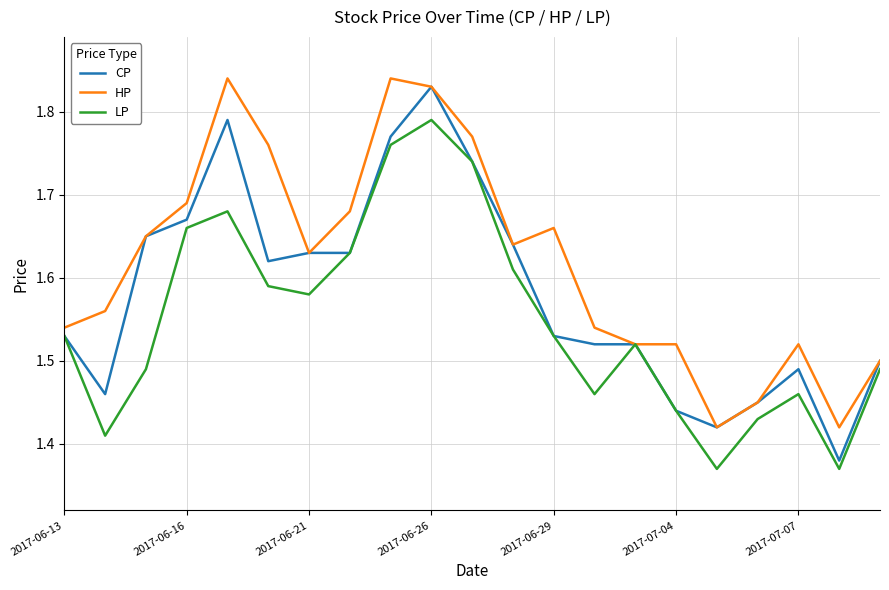

Which series has the largest total across all categories?

HP